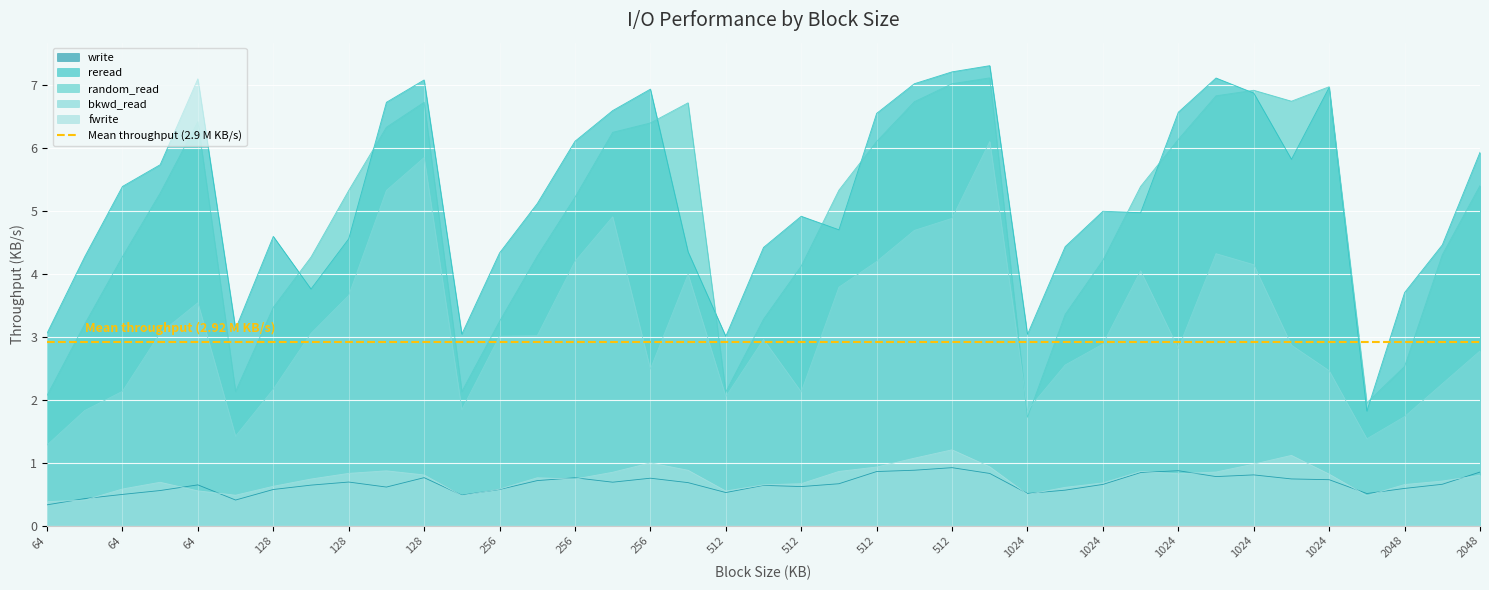

What is the difference between the maximum and minimum values in the random_read series?

5.4